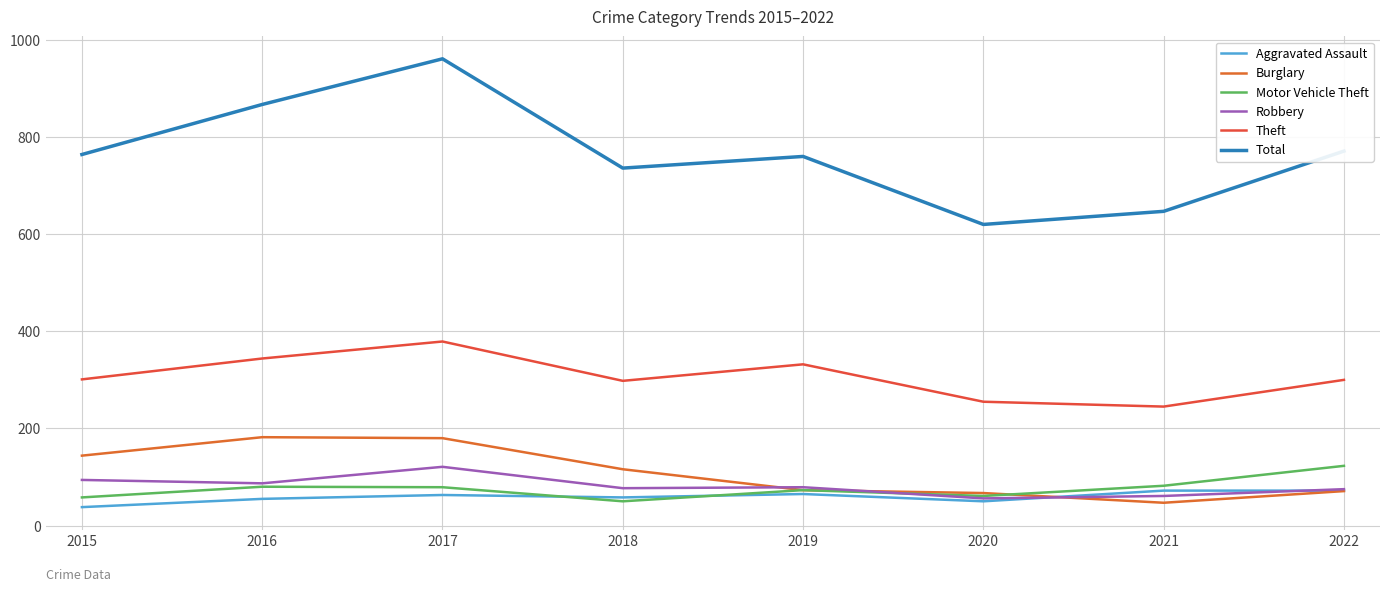

Reading right to left, transcribe all the data shown in this chart.

Aggravated Assault: 72	72	50	65	58	63	55	38
Burglary: 71	47	67	73	116	180	182	144
Motor Vehicle Theft: 123	82	61	73	50	79	80	58
Robbery: 75	61	56	79	77	121	87	94
Theft: 300	245	255	332	298	379	344	301
Total: 771	647	620	760	736	961	867	764